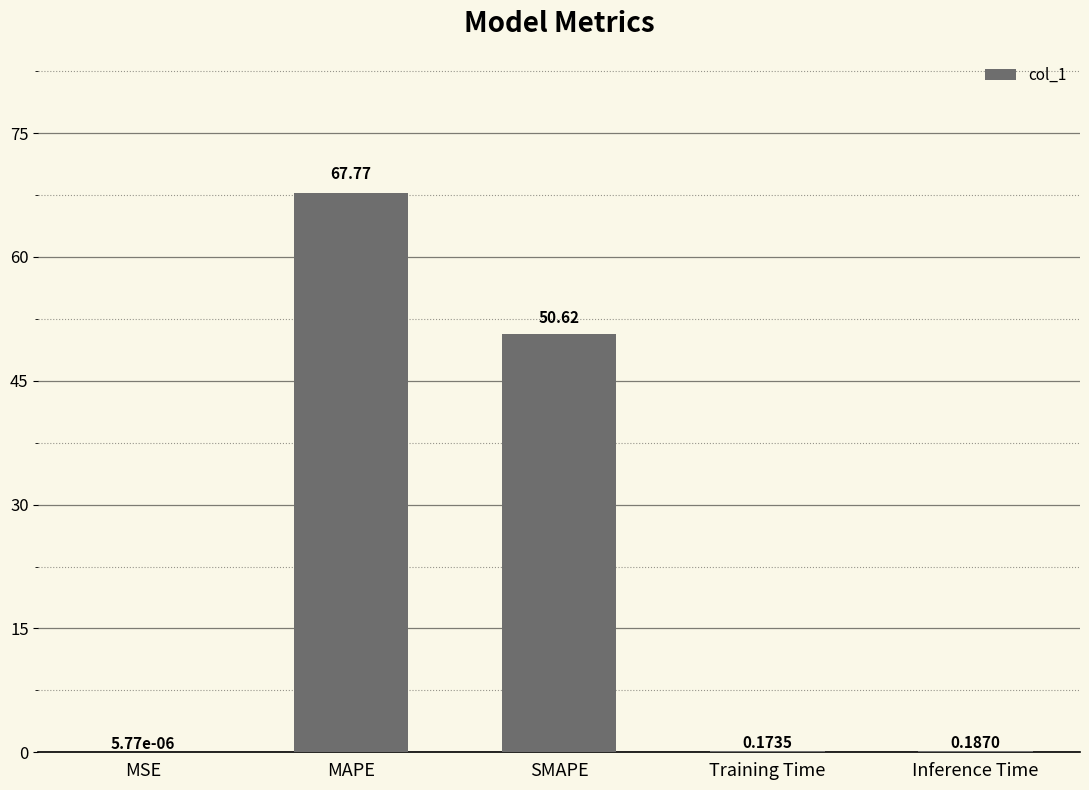

How many distinct data groups are displayed?

1